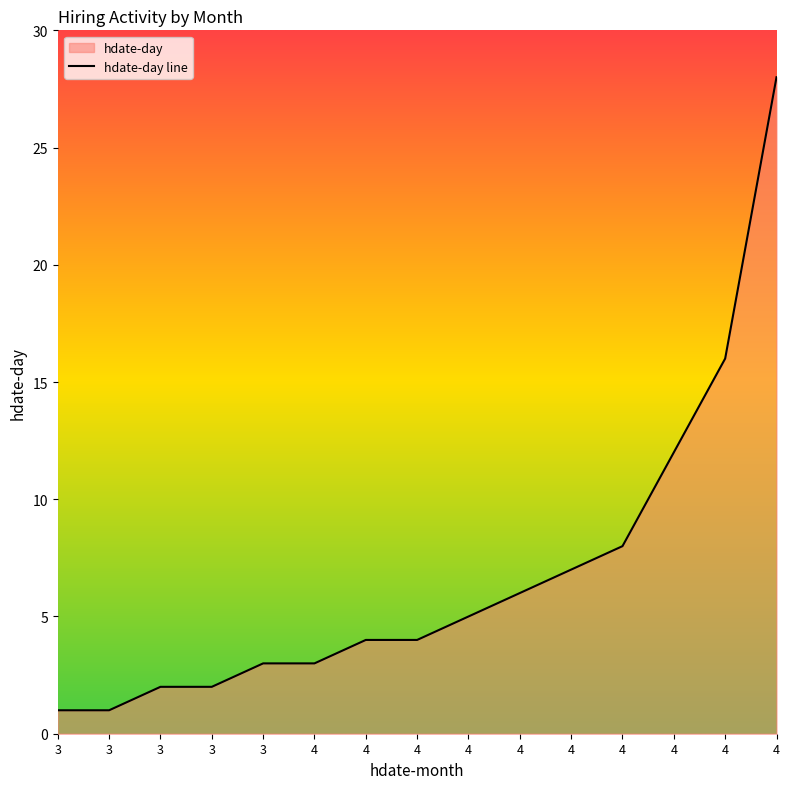

What is the difference between the values at 4 and 3?

11